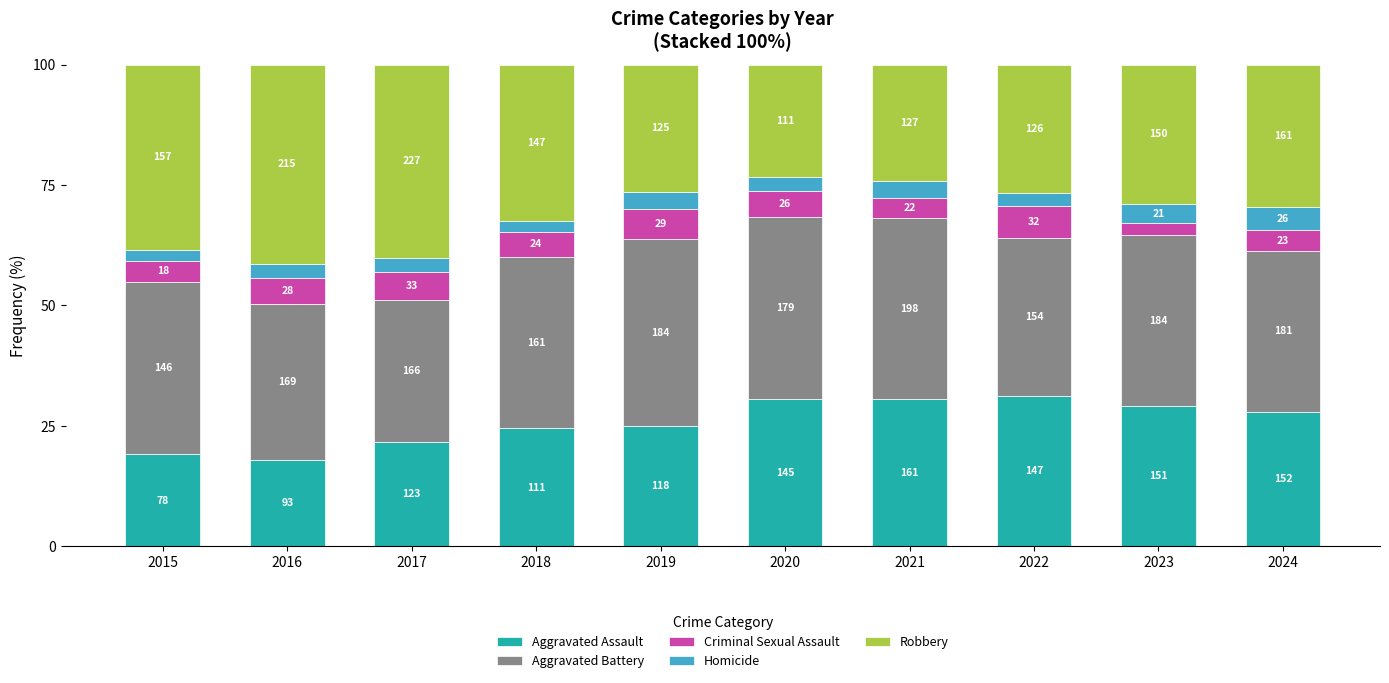

Rank the series at 2021 from highest to lowest value.

Aggravated Battery, Aggravated Assault, Robbery, Criminal Sexual Assault, Homicide